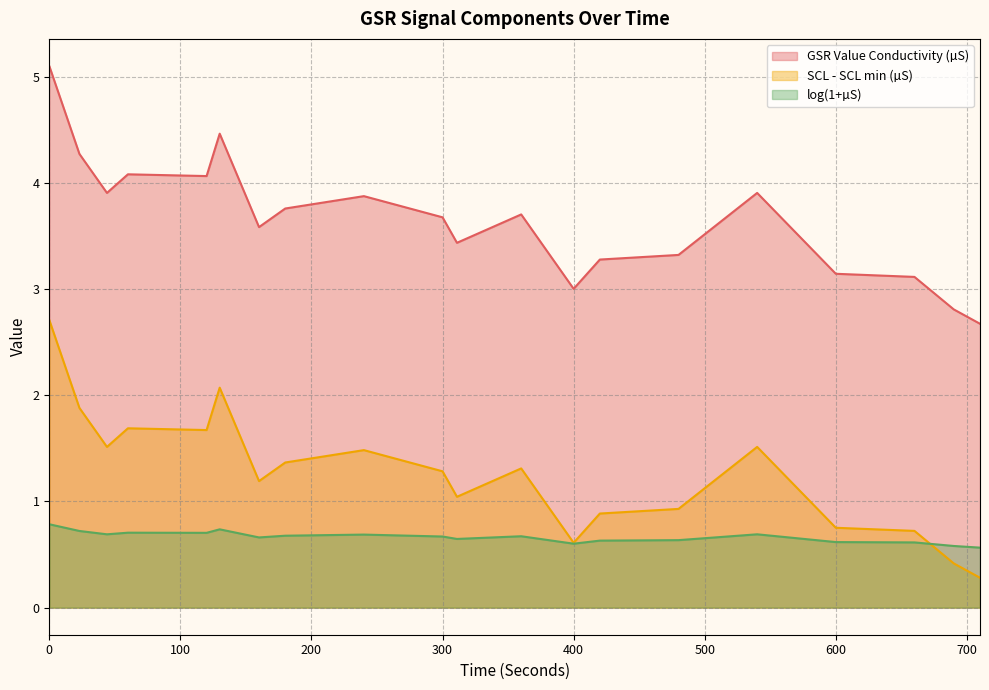

Reading right to left, extract all data points from this chart.

GSR Value Conductivity (µS): 2.7	2.8	3.1	3.1	3.9	3.3	3.3	3.0	3.7	3.4	3.7	3.9	3.8	3.6	4.5	4.1	4.1	3.9	4.3	5.1
SCL - SCL min (µS): 0.3	0.4	0.7	0.8	1.5	0.9	0.9	0.6	1.3	1.0	1.3	1.5	1.4	1.2	2.1	1.7	1.7	1.5	1.9	2.7
log(1+µS): 0.6	0.6	0.6	0.6	0.7	0.6	0.6	0.6	0.7	0.6	0.7	0.7	0.7	0.7	0.7	0.7	0.7	0.7	0.7	0.8